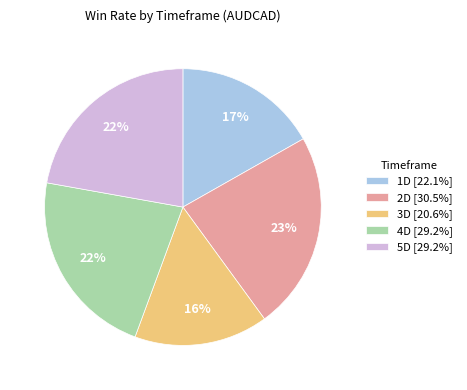

Between 5D and 3D, which is larger?

5D